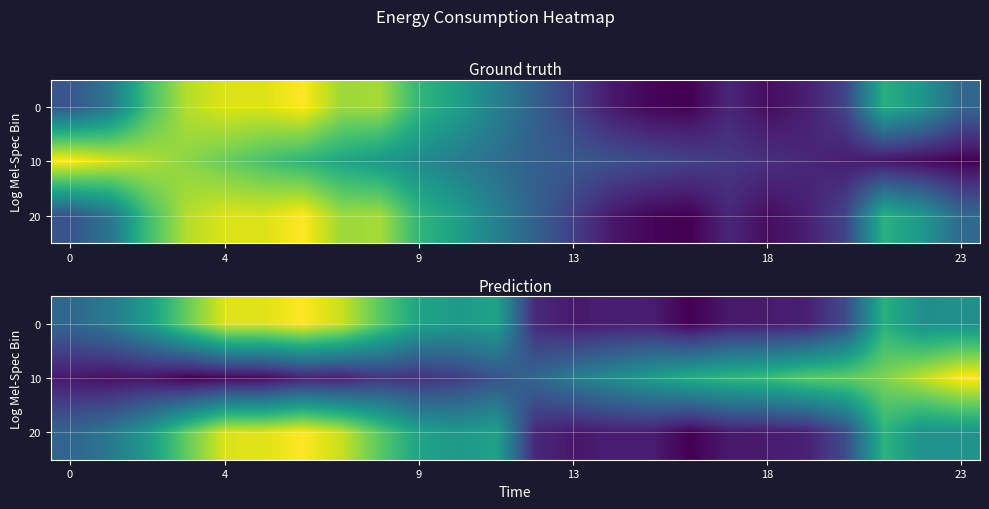

Count the number of categories in the chart.

24